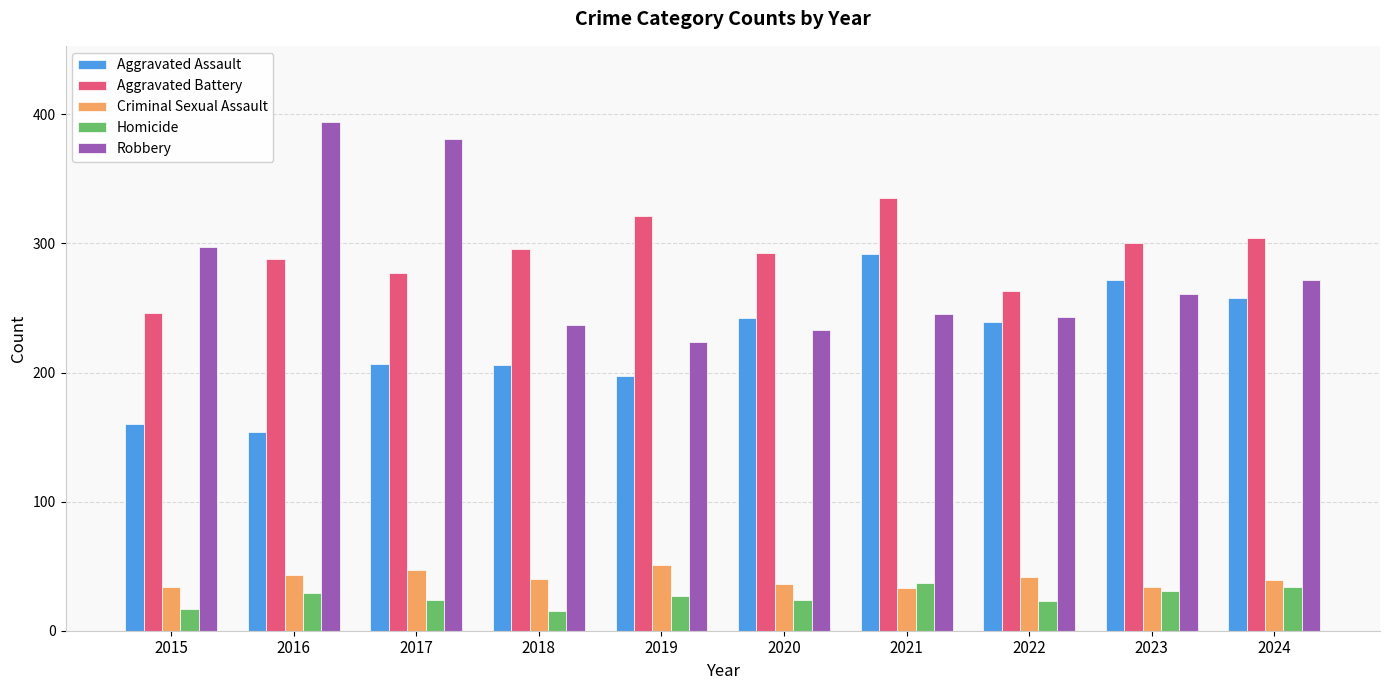

What is the average value of the Criminal Sexual Assault series?

40